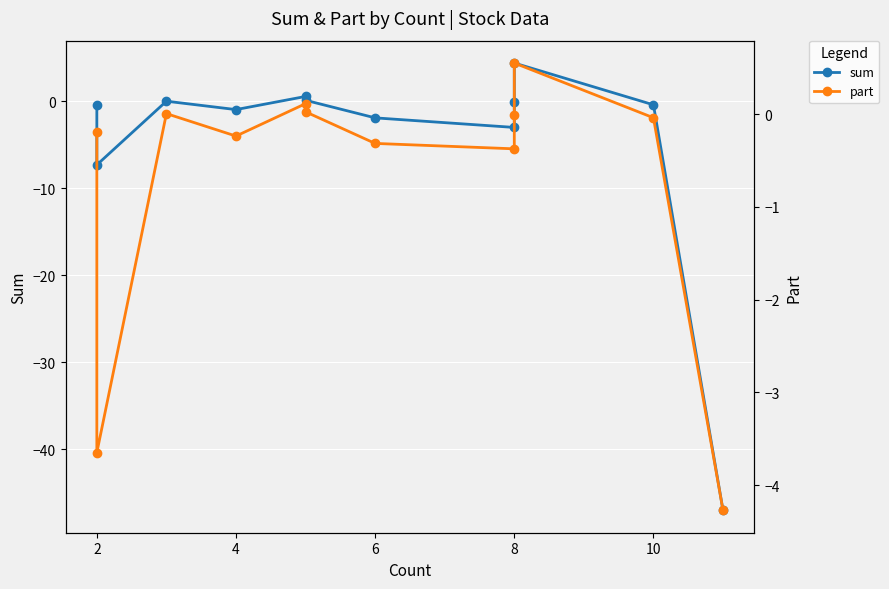

Which series changed the most between 2 and 12?

sum